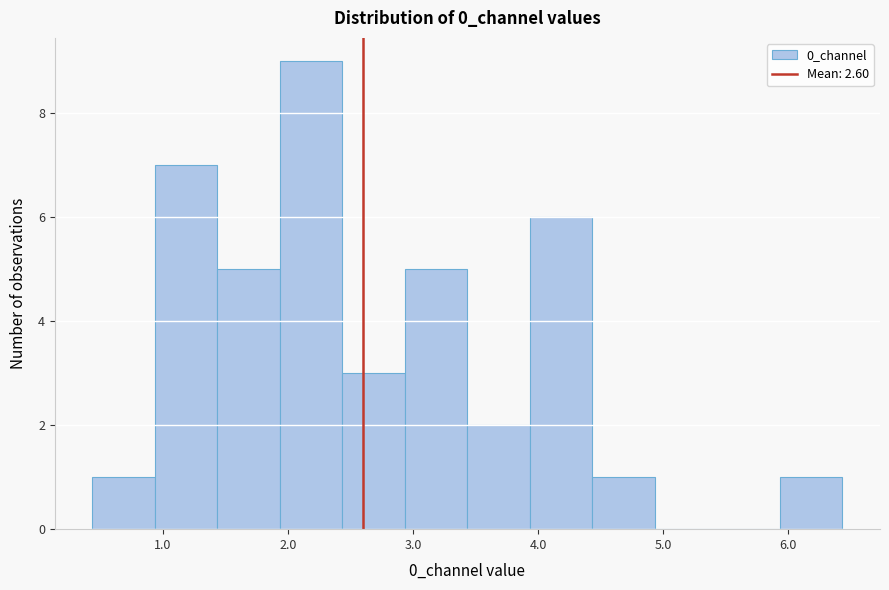

How tall is the bar that spans 5.9 to 6.4 on the x-axis? Neither the bar edges nor the heights are printed on the chart, so give them approximately, as read against the axes.

1